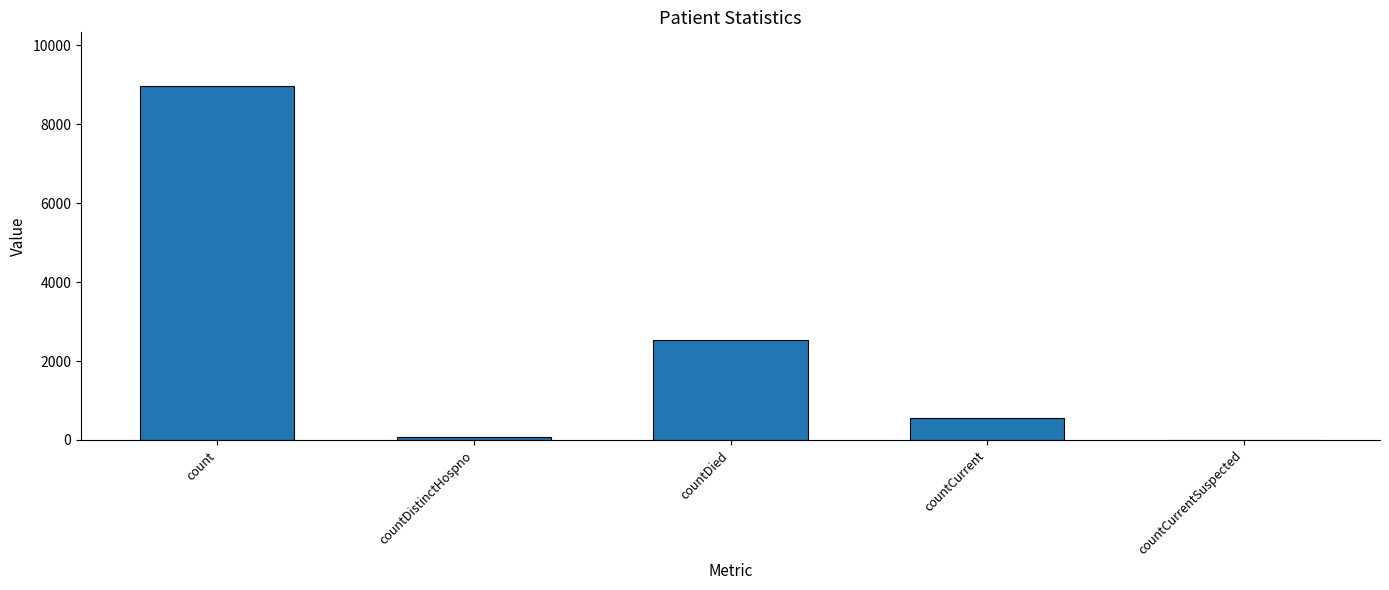

What is the sum of all values?

12146